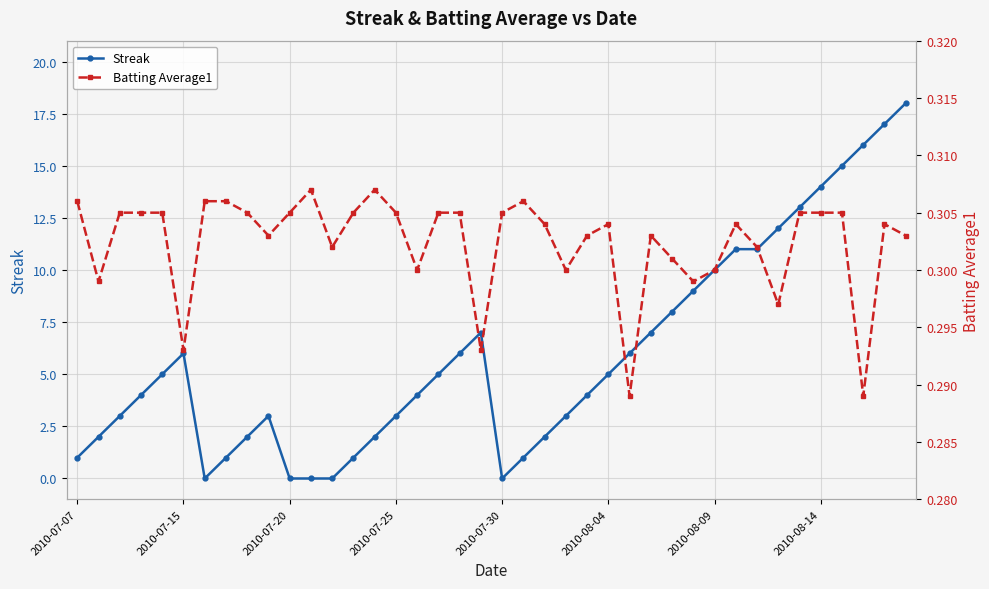

How many lines are shown in the chart?

2